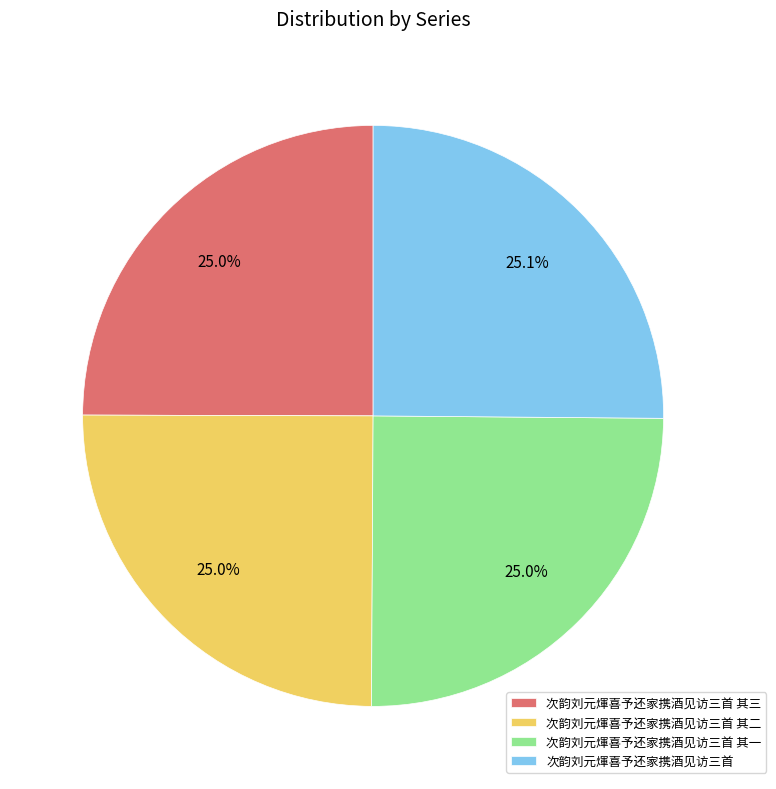

To the nearest percent, what is the average slice percentage?

25%